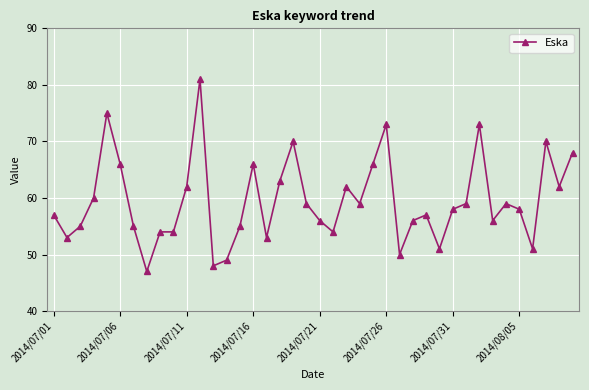

True or false: there are more than 2 points higher than both neighbors.

True